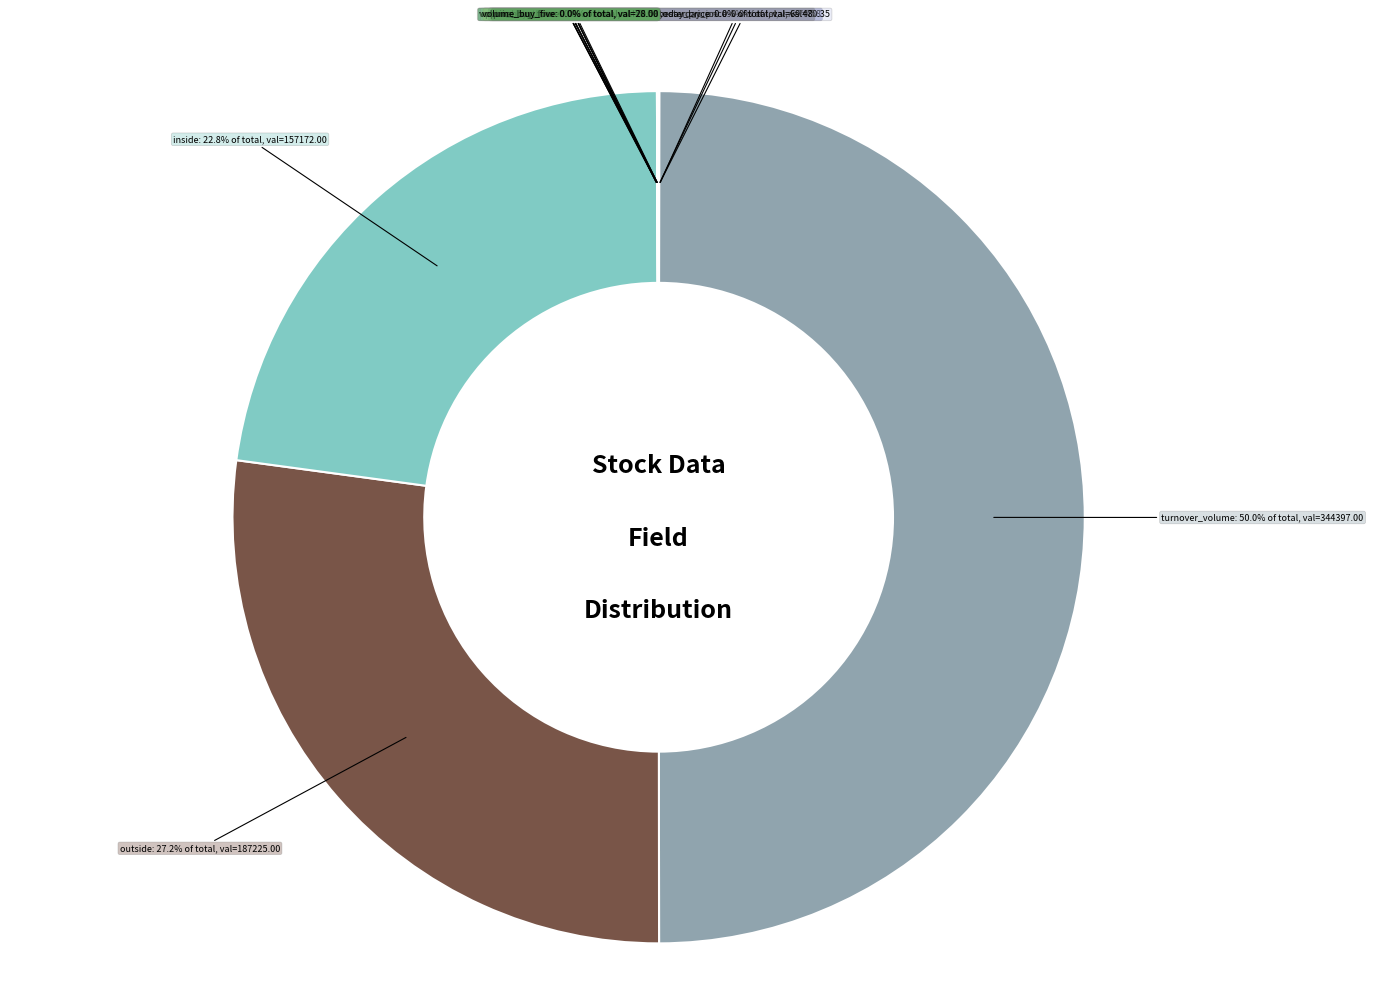

To the nearest percent, what is the average slice percentage?

6%